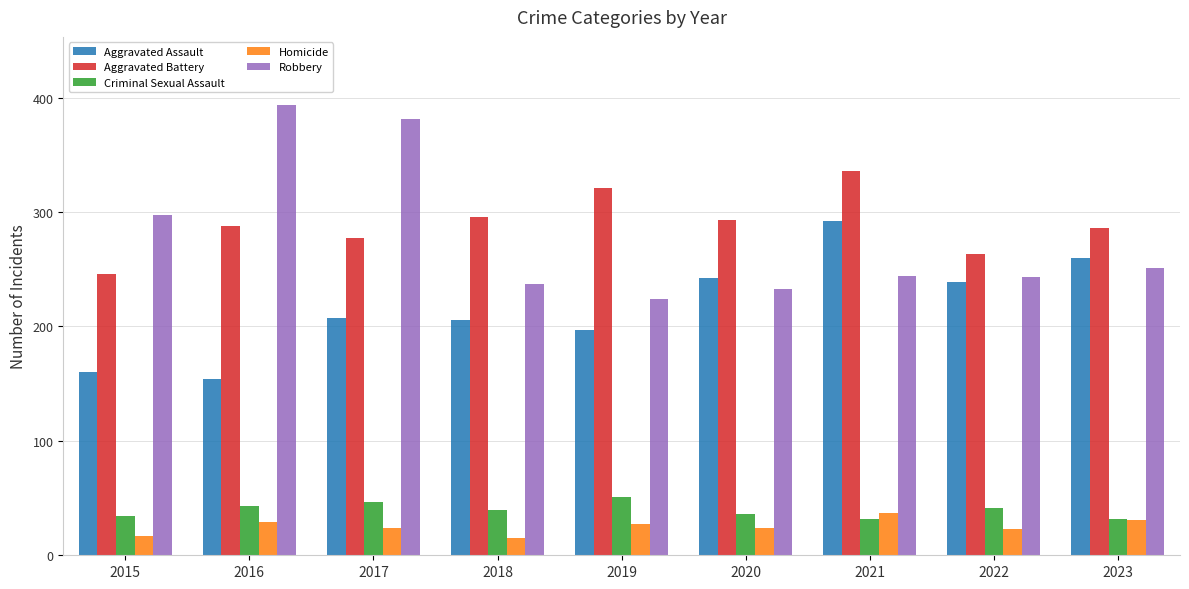

What is the spread (max minus min) of values at 2020?

269